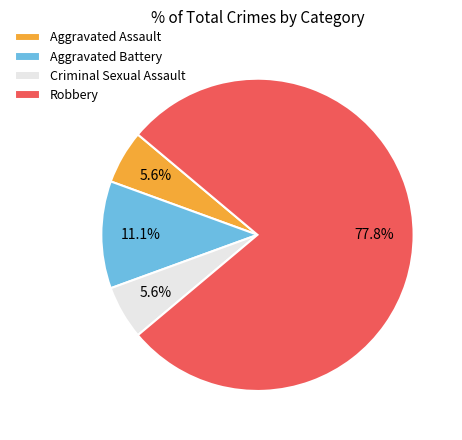

To the nearest percent, what percentage of the pie is Aggravated Assault?

6%